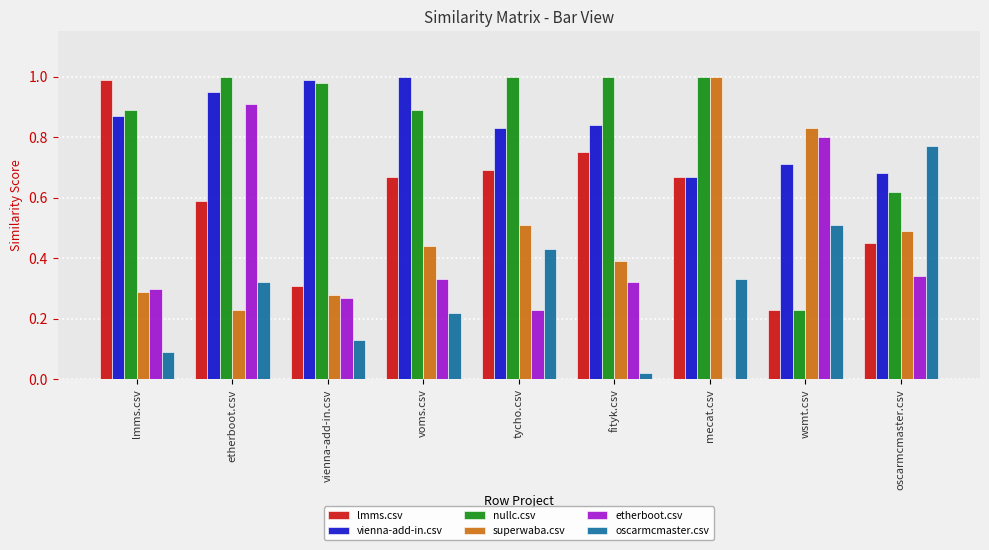

What is the total value across all series at wsmt.csv?

3.3